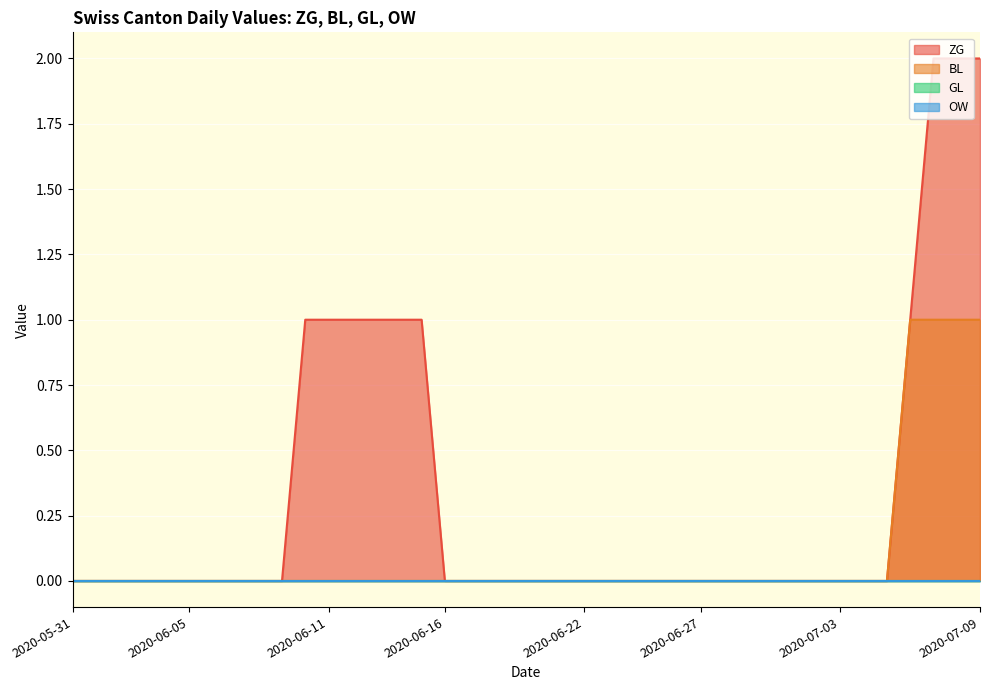

Which series has the largest total across all categories?

ZG